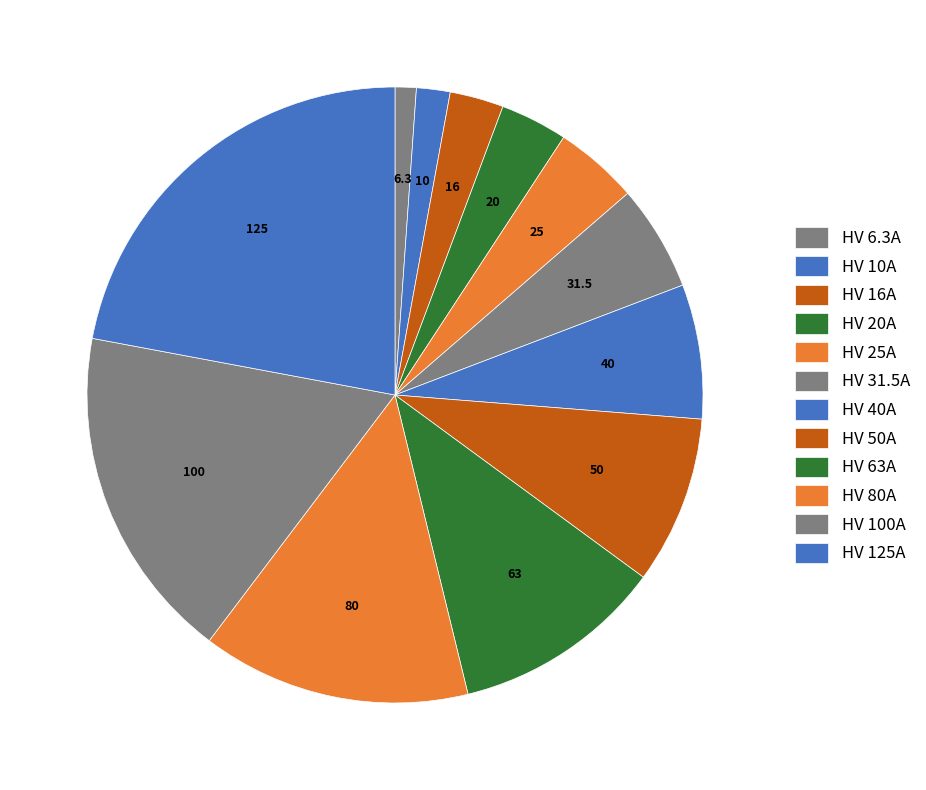

Count the number of slices in the pie.

12